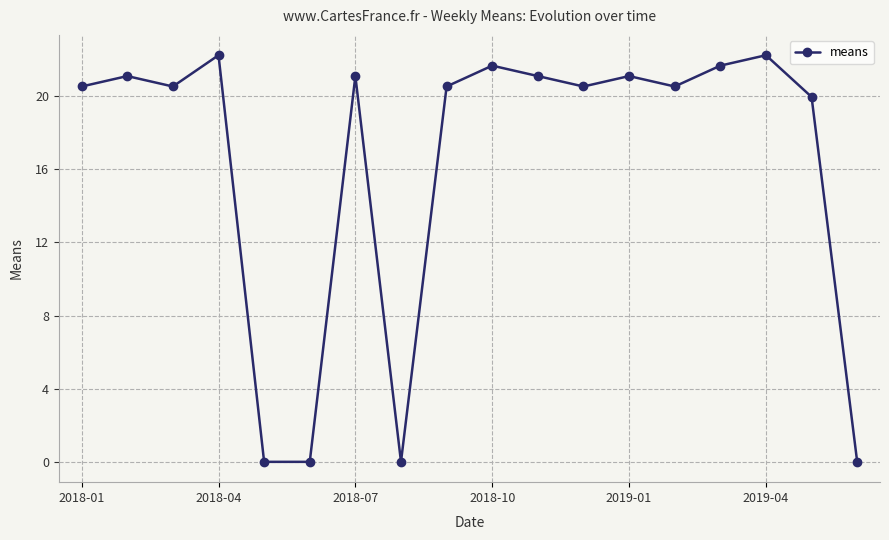

What is the difference between the second highest and minimum values?

22.2